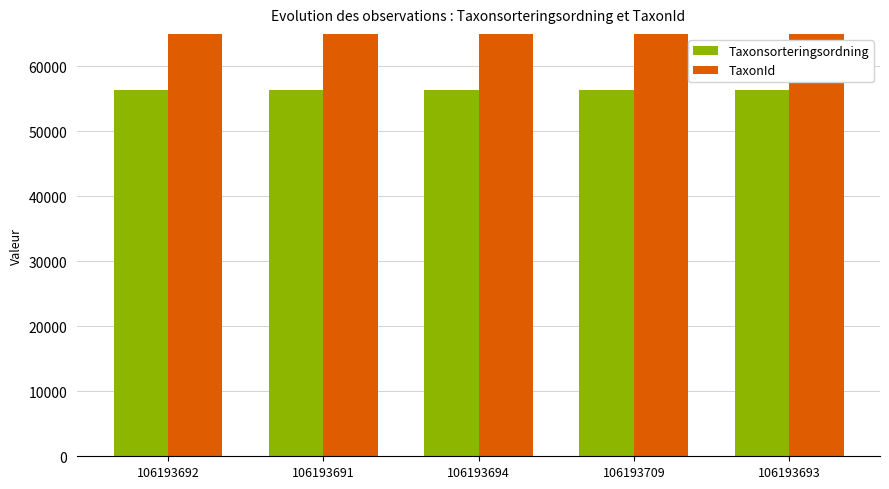

Rank the series by their average value, from lowest to highest.

Taxonsorteringsordning, TaxonId